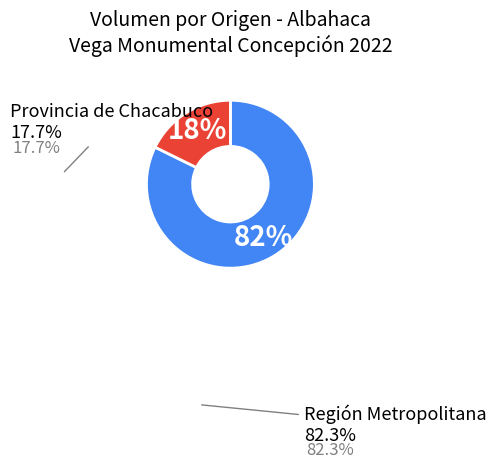

To the nearest percent, what is the average slice percentage?

50%